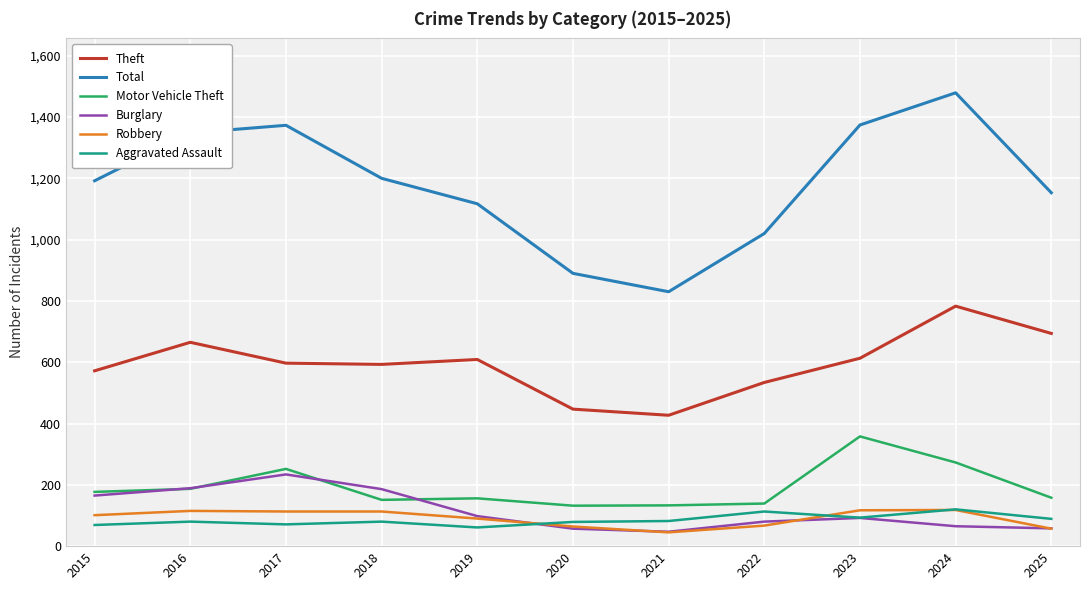

What is the total value across all series at 2021?

1564